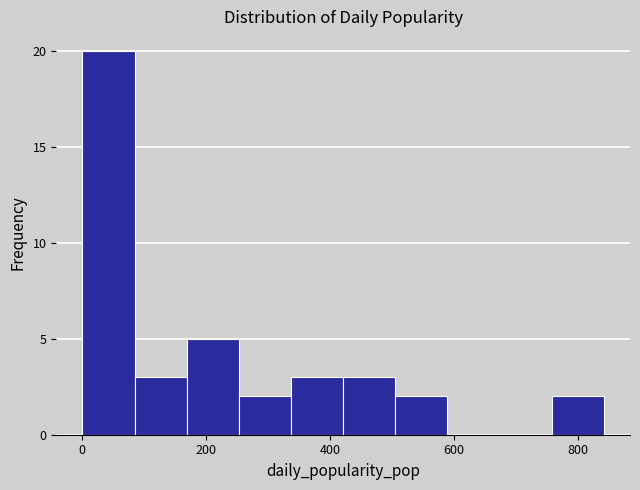

Reading left to right, list every bar in this chart as the range it spans on the x-axis followed by its height. Neither the bar edges nor the heights are printed on the chart, so give them approximately, as read against the axes.

0 to 80: 20
80 to 160: 3
160 to 260: 5
260 to 340: 2
340 to 420: 3
420 to 500: 3
500 to 580: 2
580 to 680: 0
680 to 760: 0
760 to 840: 2